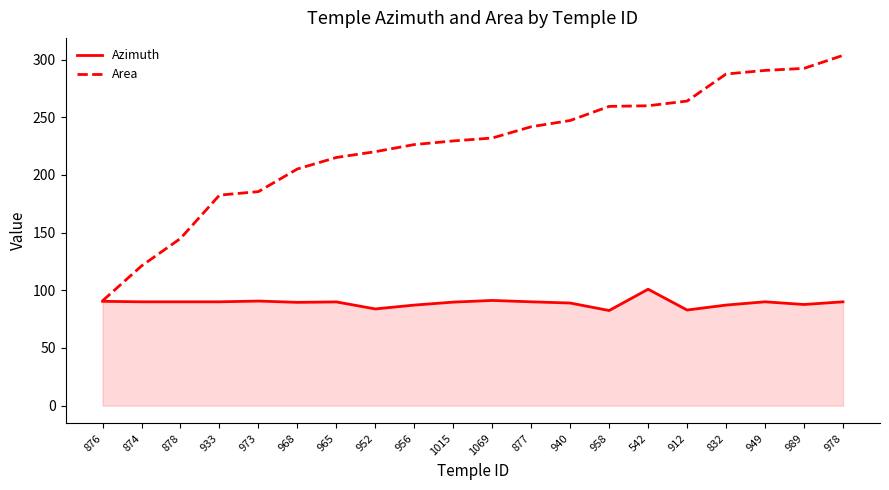

Is it true that Area equals 90.9 at 876?

True